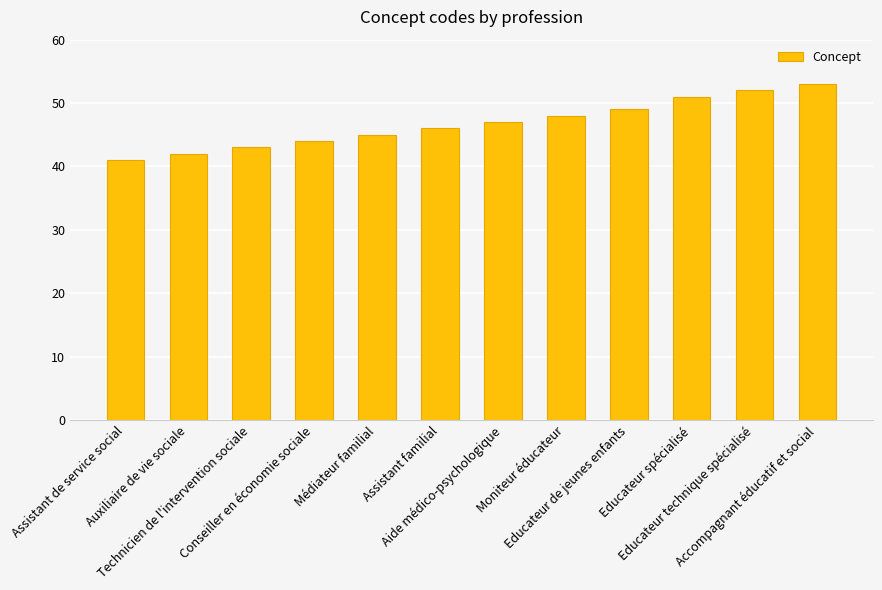

What is the difference between the maximum and minimum values?

12